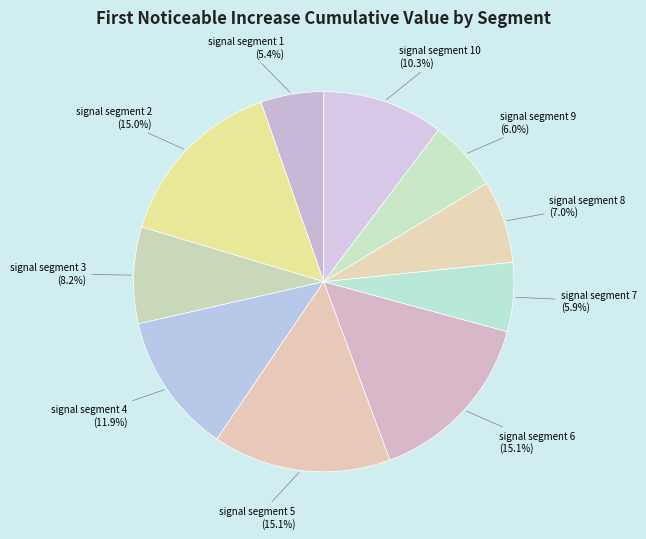

How many segments does this pie chart have?

10